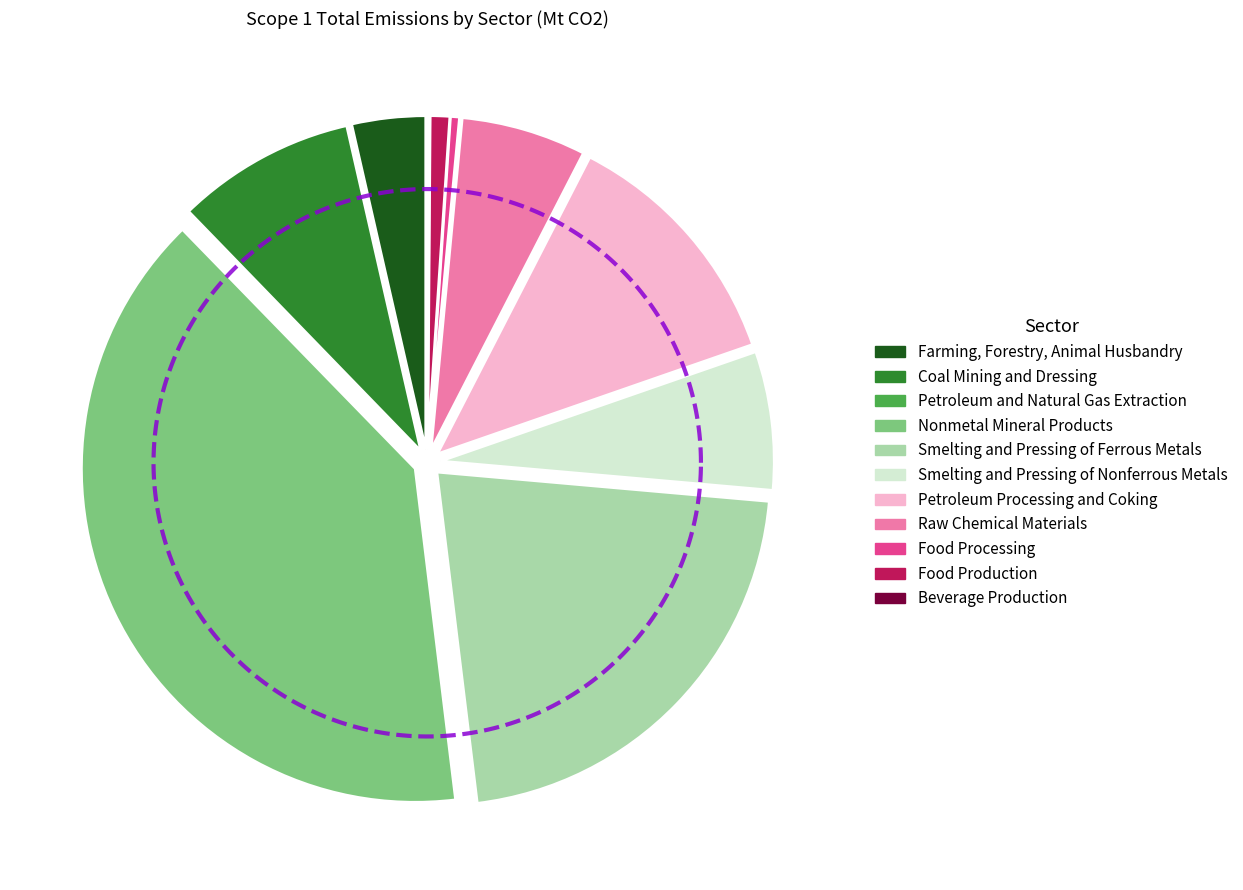

Does any single category account for the majority?

No